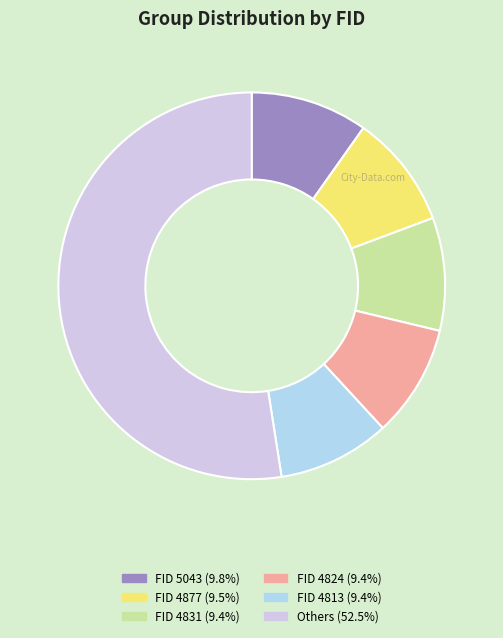

Does any single category account for the majority?

Yes